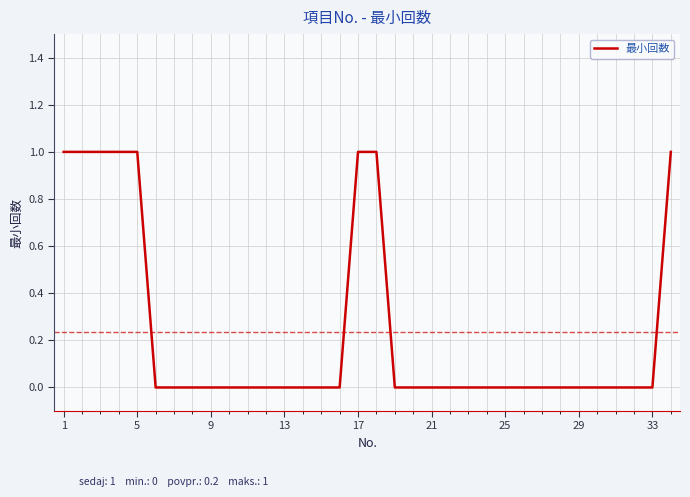

How many values are between 0 and 1?

34